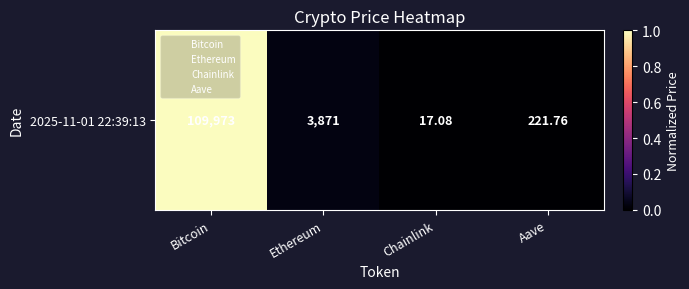

The value at Bitcoin is 1.0. True or false?

True